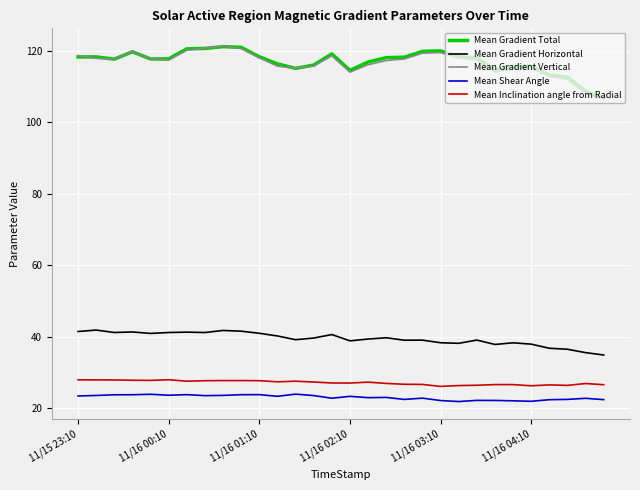

True or false: Mean Gradient Total and Mean Gradient Horizontal cross at least once.

False